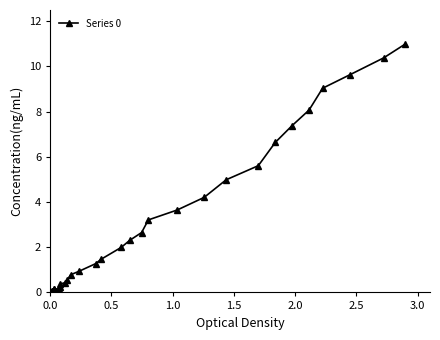

Reading right to left, transcribe all the data shown in this chart.

11.0	10.4	9.6	9.0	8.1	7.4	6.6	5.6	5.0	4.2	3.6	3.2	2.6	2.3	2.0	1.5	1.3	0.9	0.8	0.5	0.4	0.4	0.2	0.2	0.2	0.2	0.1	0.1	0.0	0.1	0.1	0.0	0.0	0.0	0.0	0.0	0.0	0.0	0.0	0.0